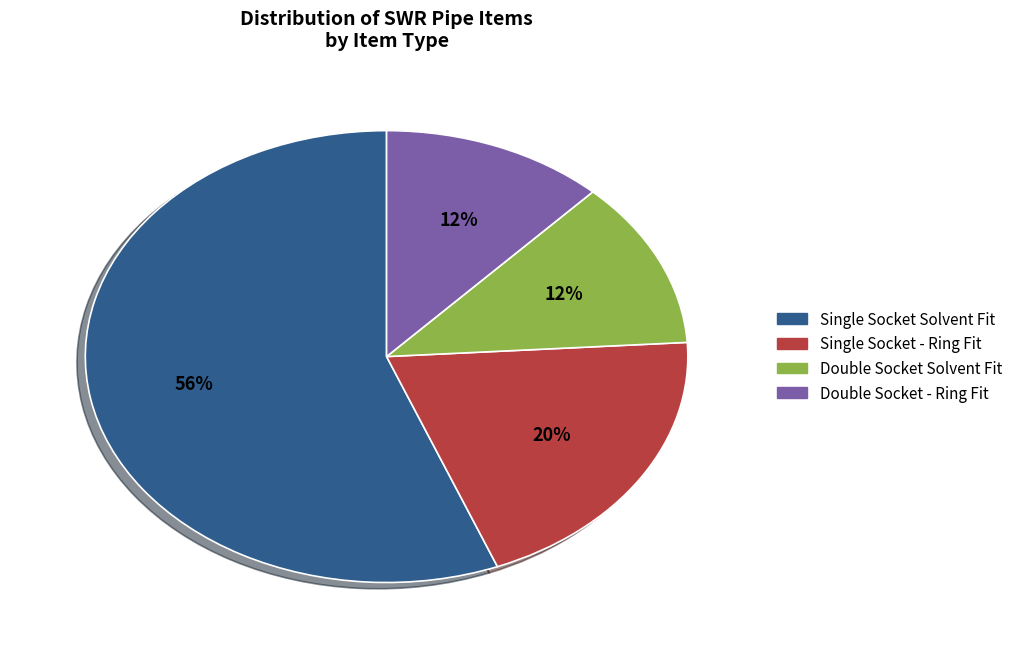

How many segments does this pie chart have?

4